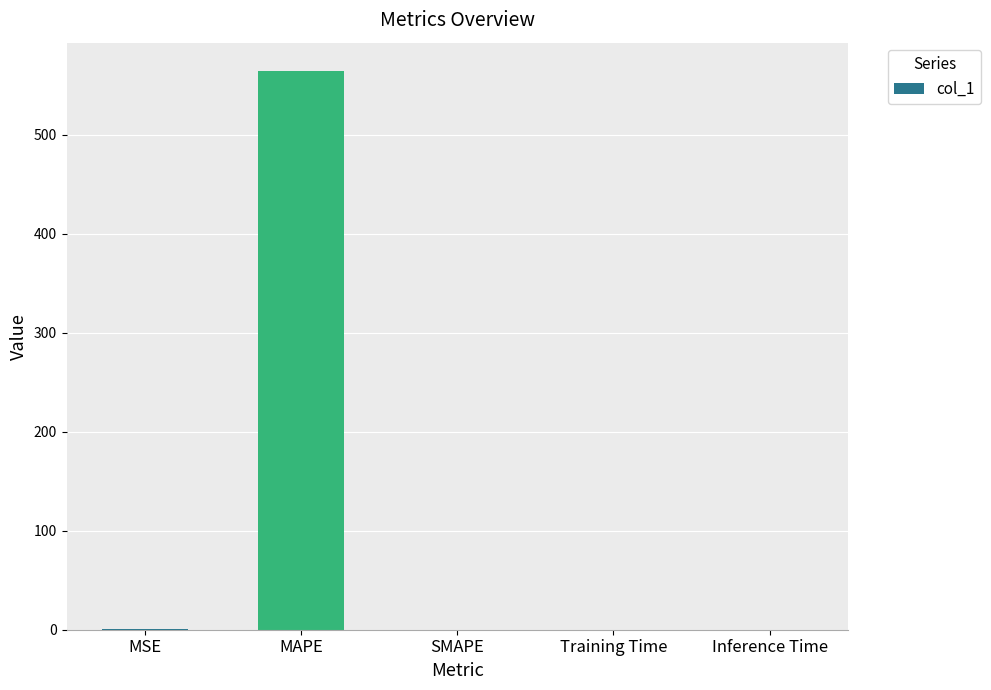

What is the sum of all values?

565.0